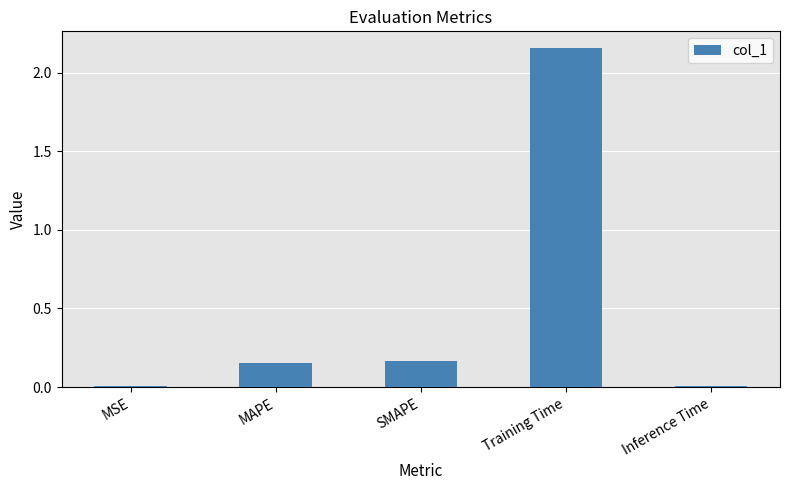

The chart shows a value of 0.0 at MSE. True or false?

True